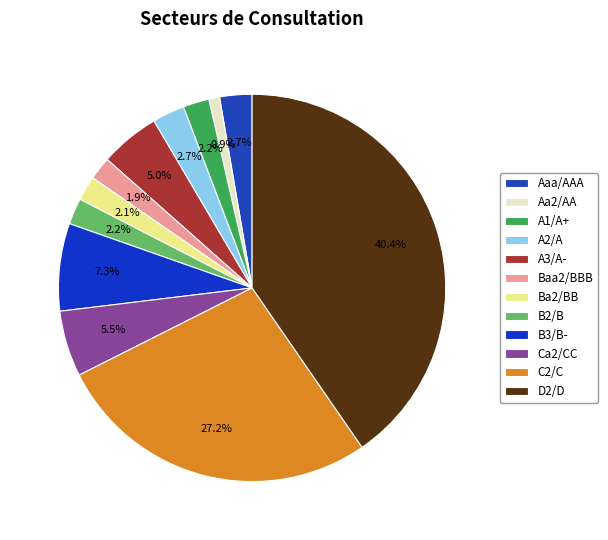

To the nearest percent, what is the combined percentage of B3/B- and Aa2/AA?

8%